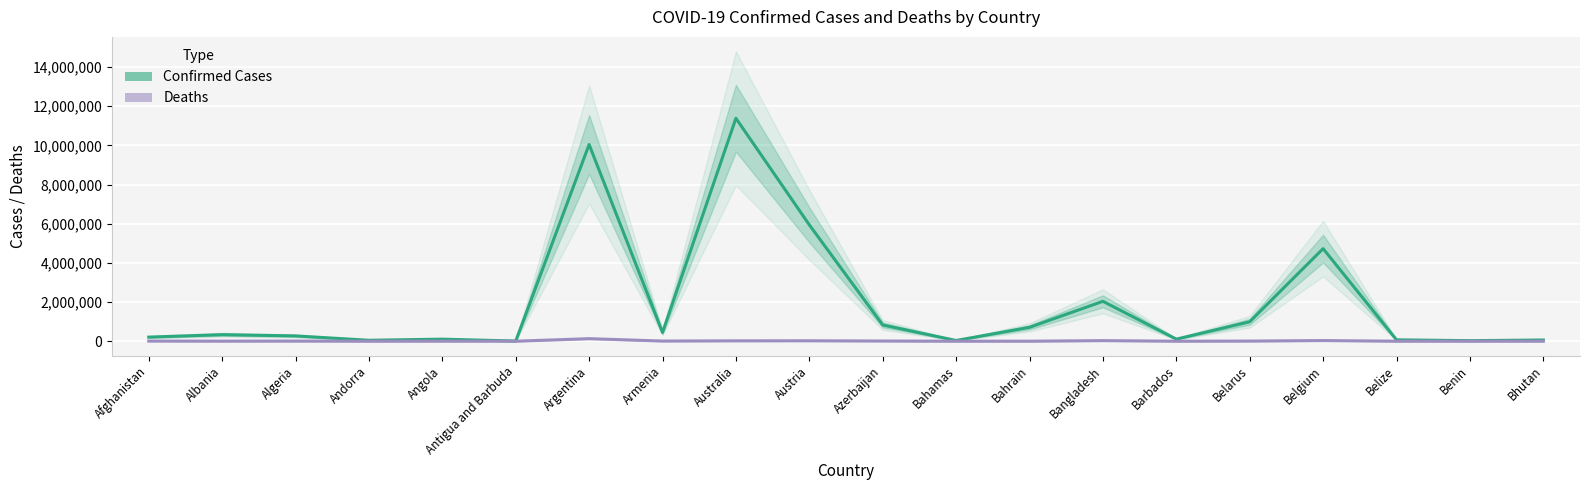

What is the difference between the Confirmed values at Andorra and Albania?

286552